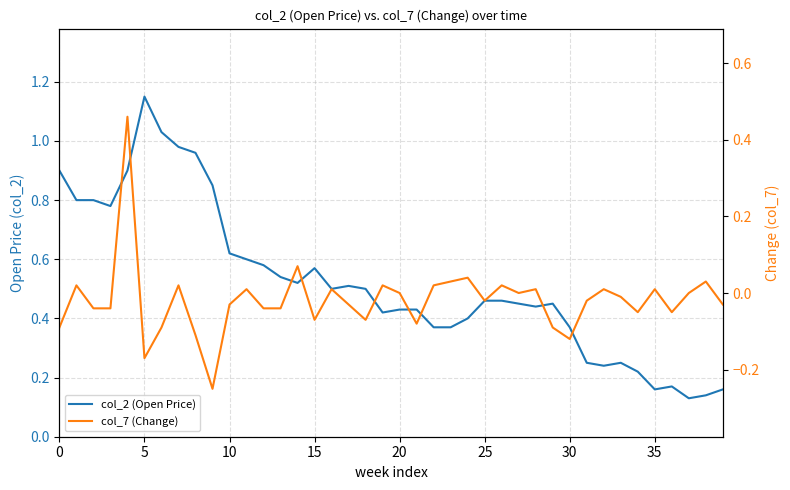

Does the chart display data point markers on the line(s)?

No